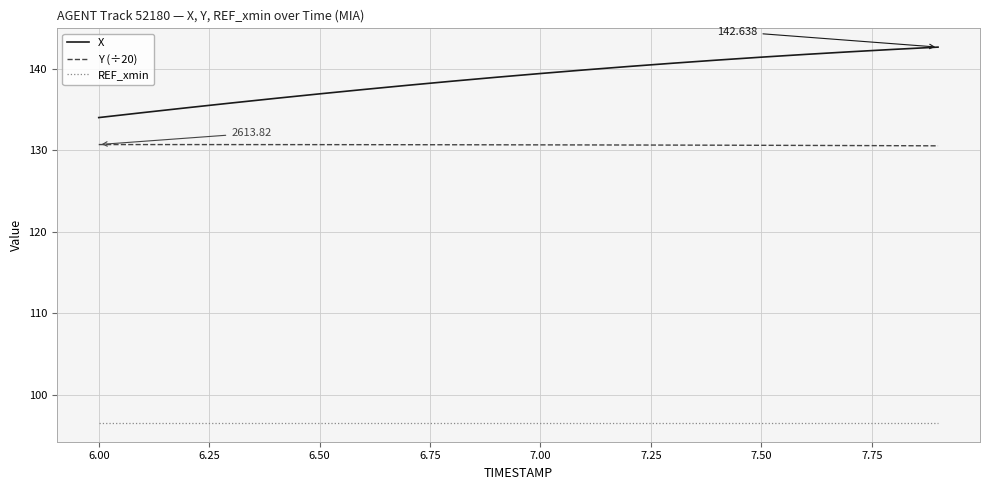

Which series has the largest total across all categories?

X